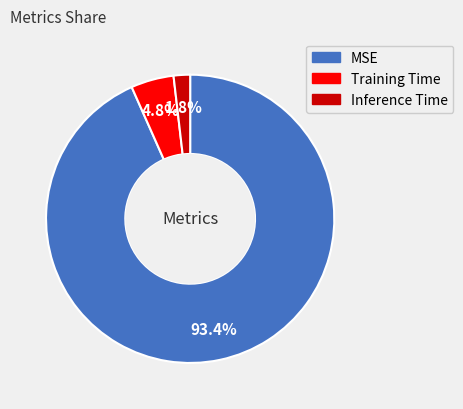

Combined, do Training Time and Inference Time account for over 50%?

No